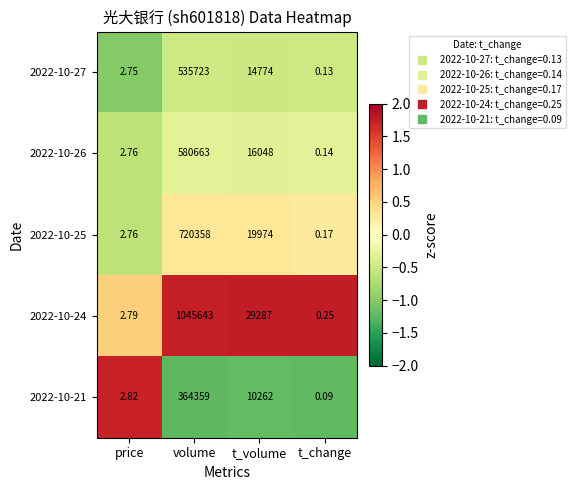

Which category has the lowest value across all series?

t_change